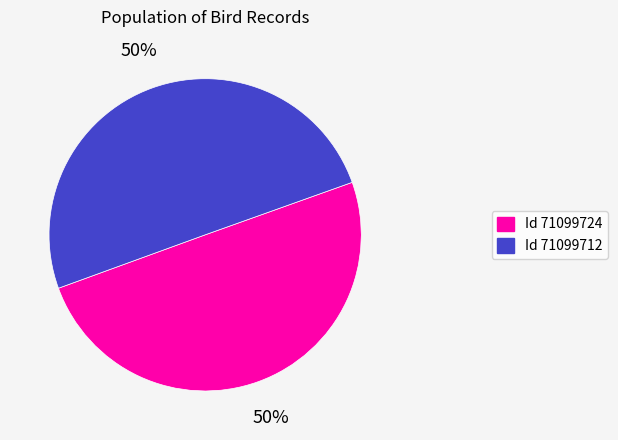

To the nearest percent, what is the average slice percentage?

50%